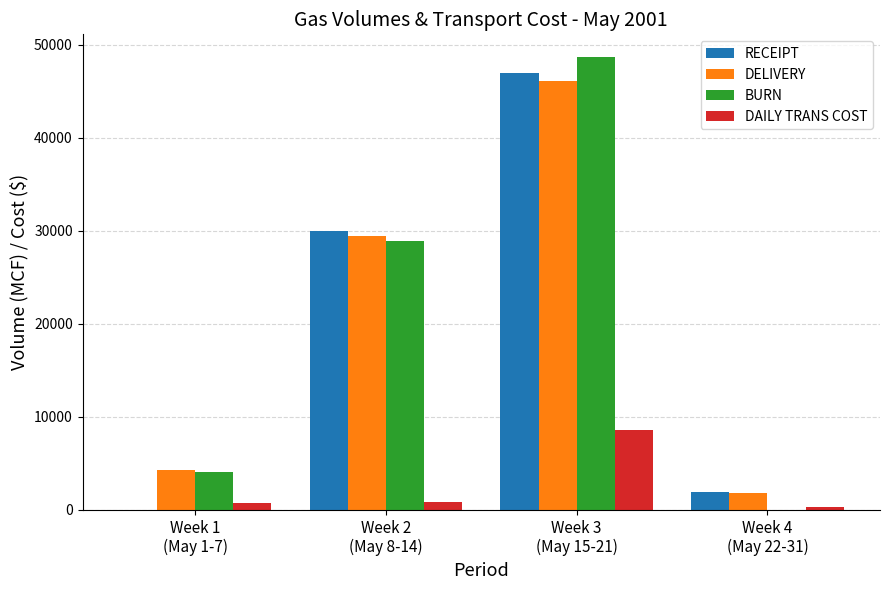

How many categories are shown in the chart?

4